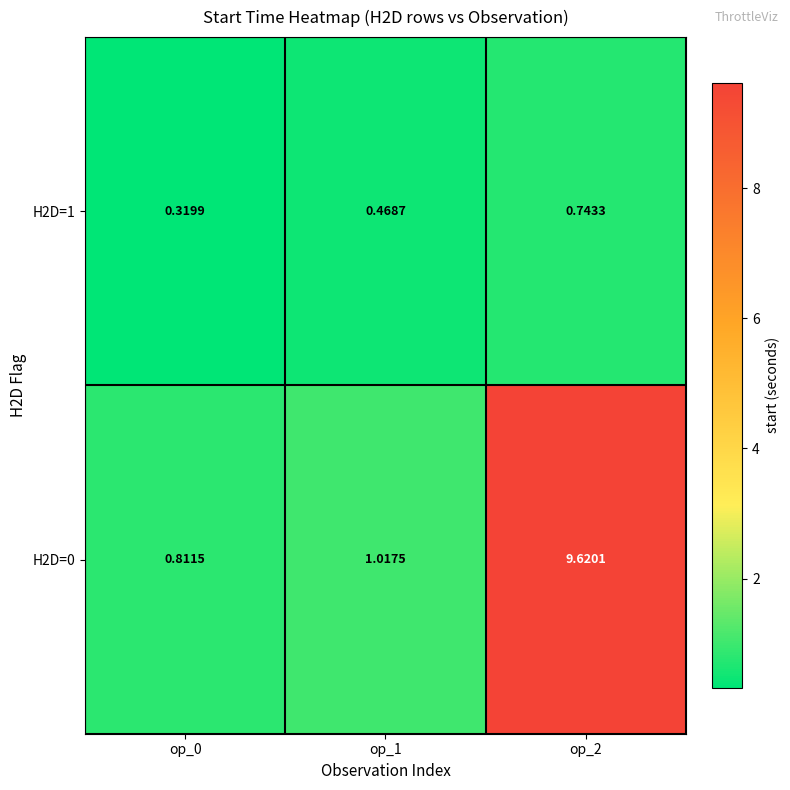

Is the value of H2D=0 at op_2 greater than the value of H2D=1 at op_2?

Yes